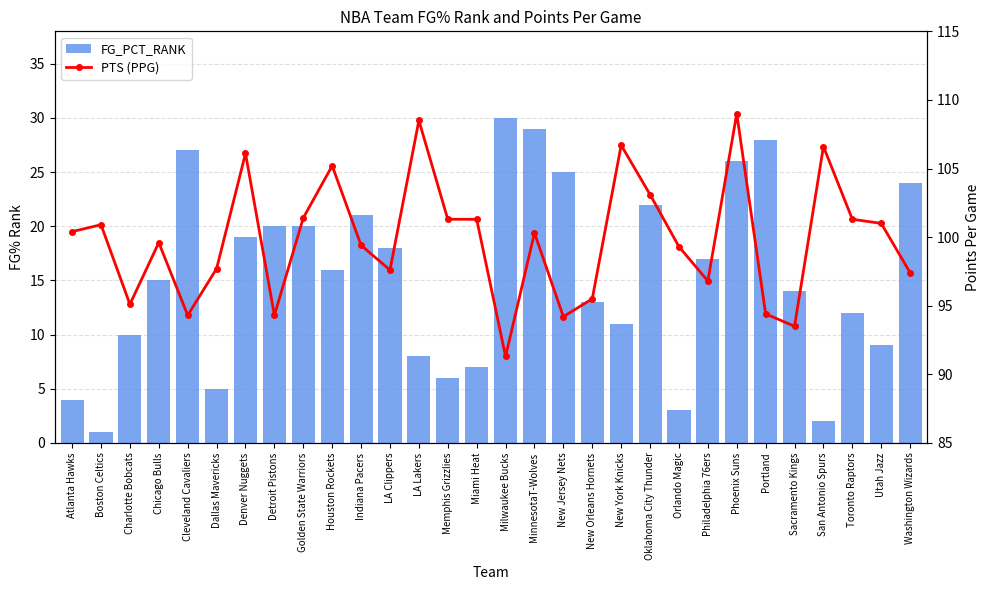

What is the spread (max minus min) of values at Atlanta Hawks?

96.4